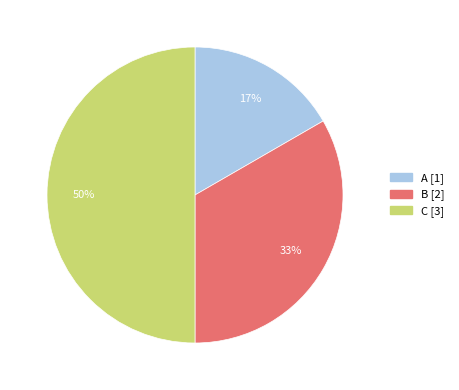

Which has a higher value, C or B?

C